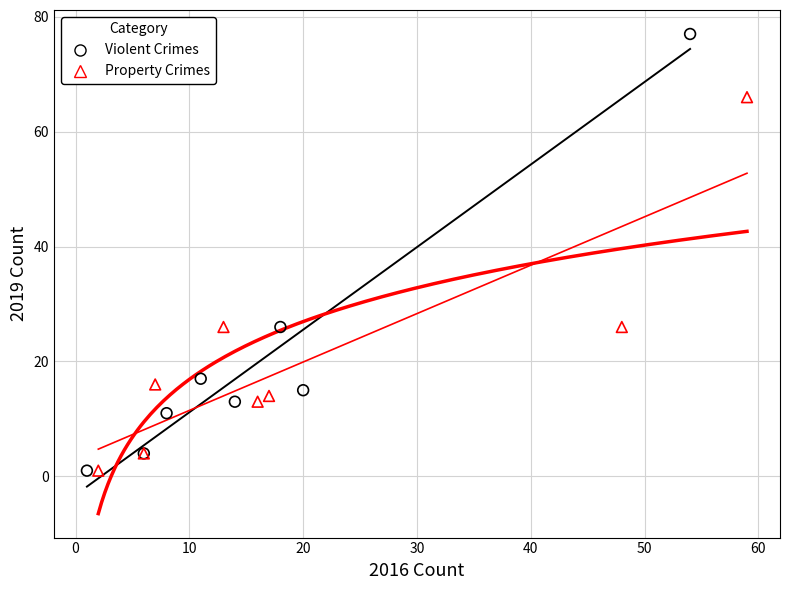

Which series has the widest spread of Y values?

Violent Crimes